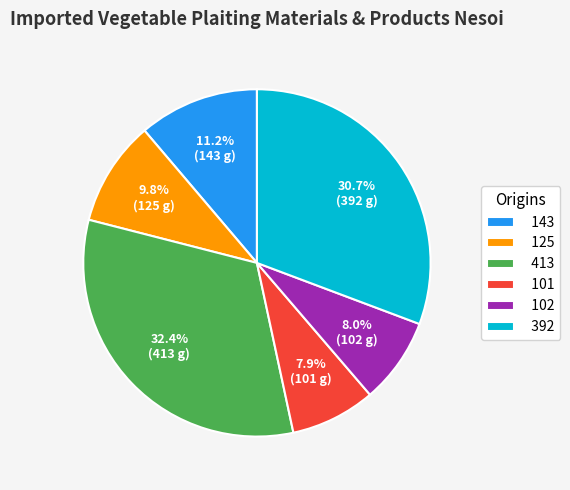

Is 102 the majority of the pie?

No